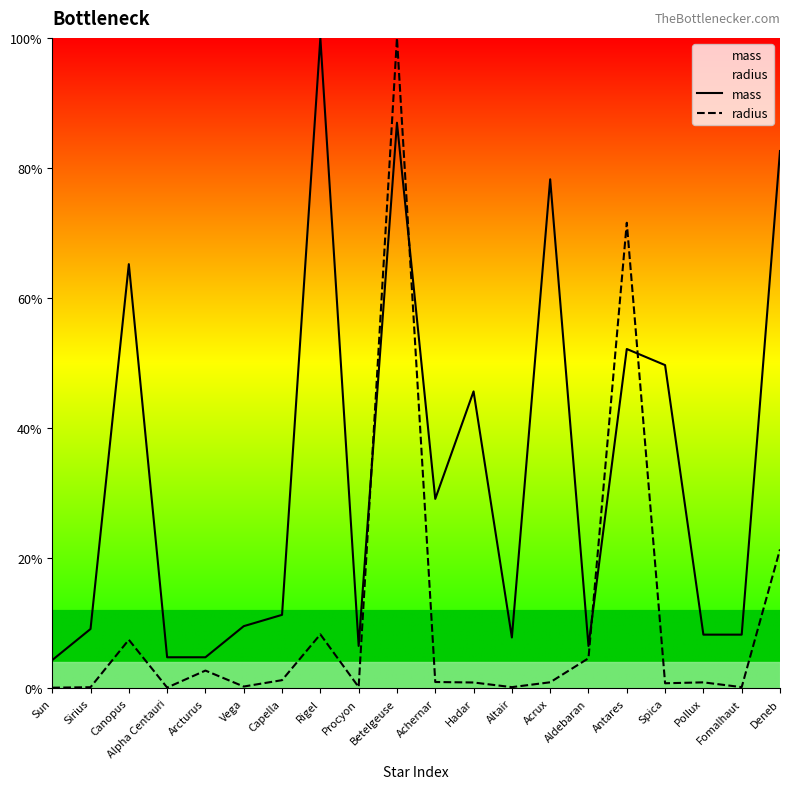

Reading left to right, what are all the values shown in this chart?

mass: Sun=4.3	Sirius=9.1	Canopus=65.2	Alpha Centauri=4.8	Arcturus=4.8	Vega=9.6	Capella=11.3	Rigel=100.0	Procyon=6.5	Betelgeuse=87.0	Achernar=29.1	Hadar=45.7	Altair=7.8	Acrux=78.3	Aldebaran=6.5	Antares=52.2	Spica=49.7	Pollux=8.3	Fomalhaut=8.3	Deneb=82.6
radius: Sun=0.1	Sirius=0.2	Canopus=7.5	Alpha Centauri=0.1	Arcturus=2.7	Vega=0.3	Capella=1.3	Rigel=8.3	Procyon=0.2	Betelgeuse=100.0	Achernar=1.0	Hadar=0.9	Altair=0.2	Acrux=0.9	Aldebaran=4.6	Antares=71.6	Spica=0.8	Pollux=0.9	Fomalhaut=0.2	Deneb=21.4